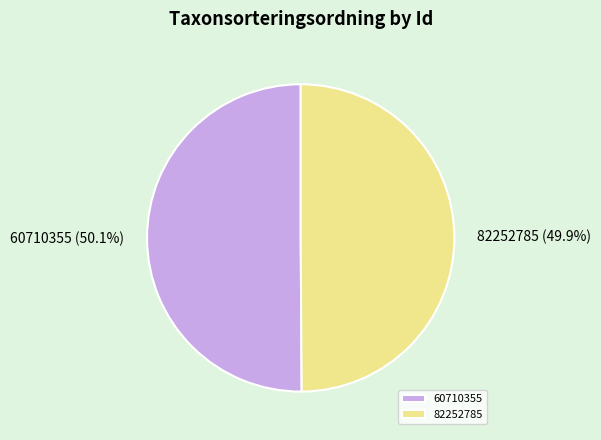

To the nearest percent, what is the combined percentage of 60710355 and 82252785?

100%